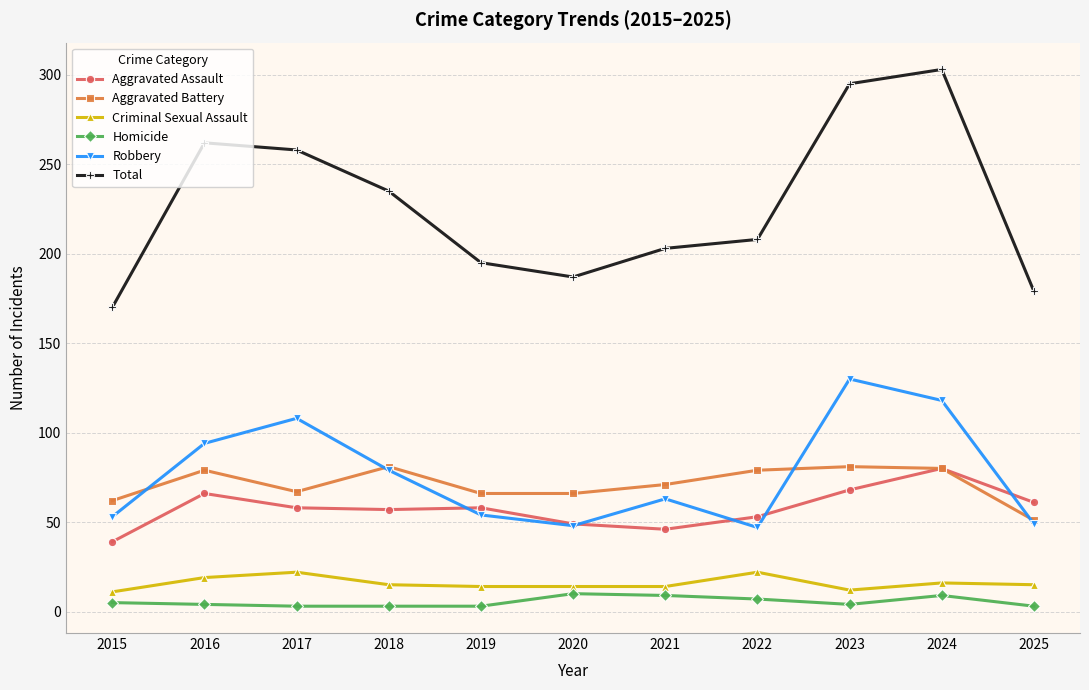

What is the value of the Aggravated Battery point at the 10th from the left?

80